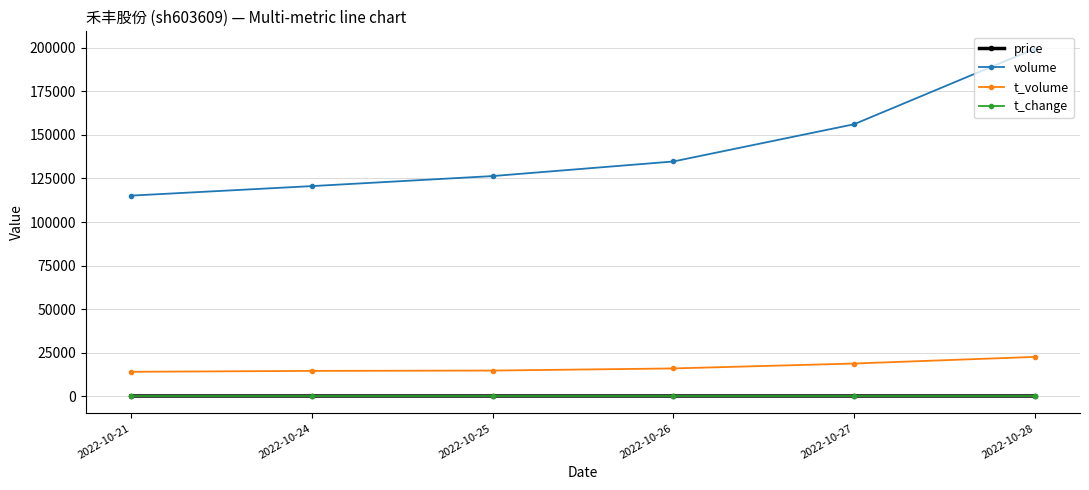

What is the greatest value displayed?

199593.0